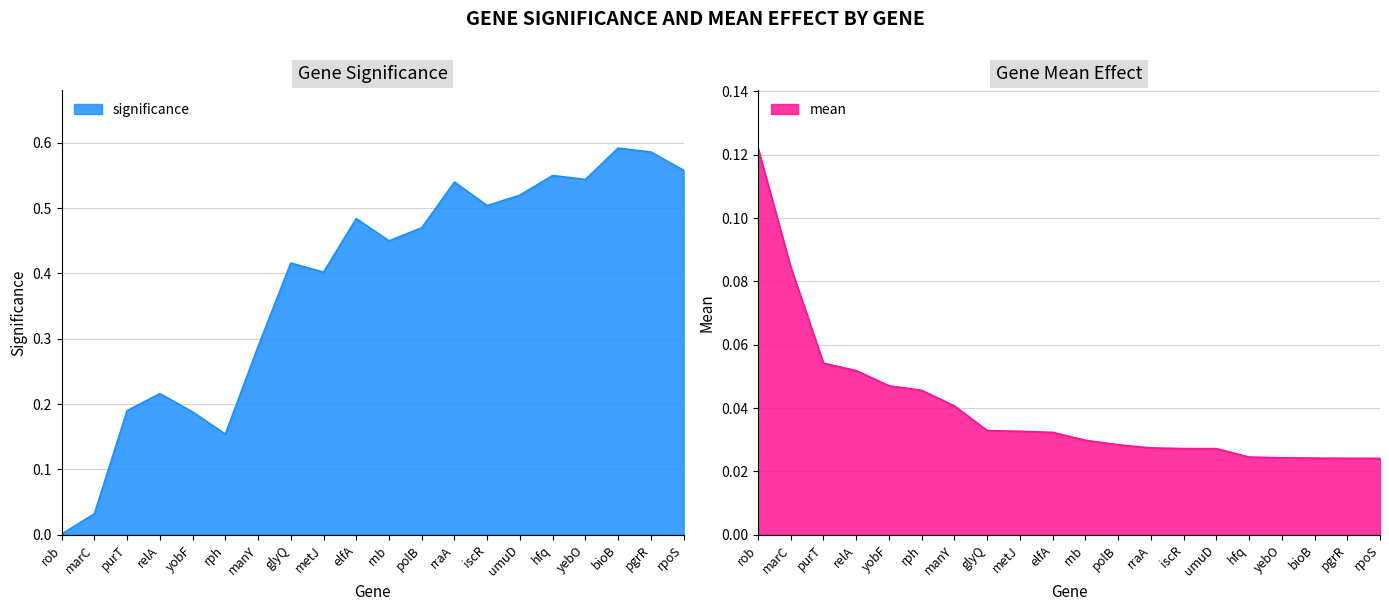

Which series ends up on top after the final intersection of mean and significance?

significance